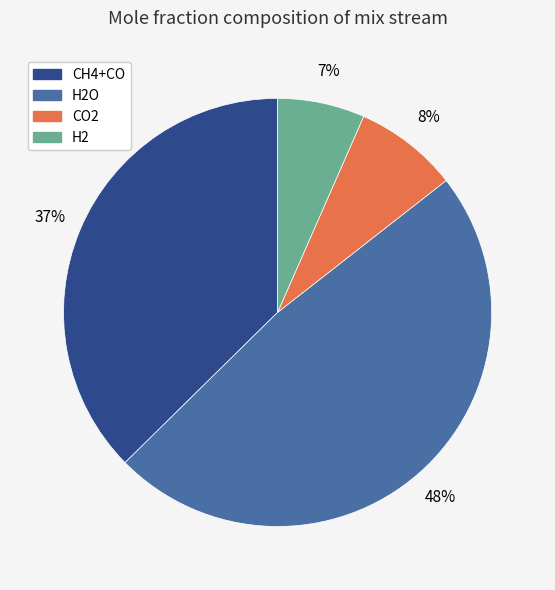

Does any single category account for the majority?

No